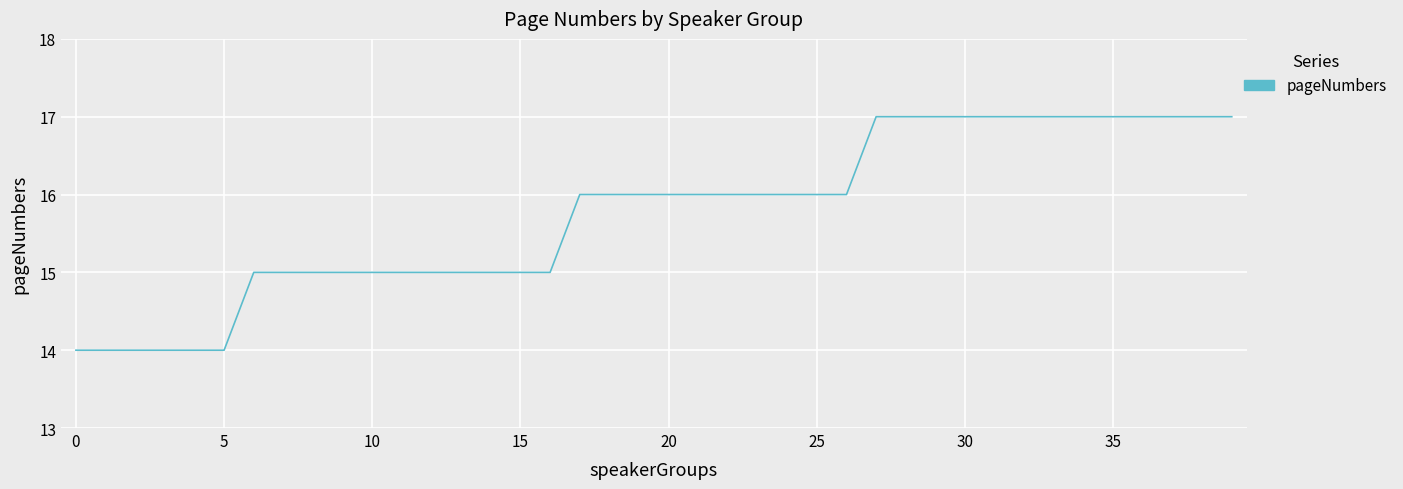

What is the greatest value displayed?

17